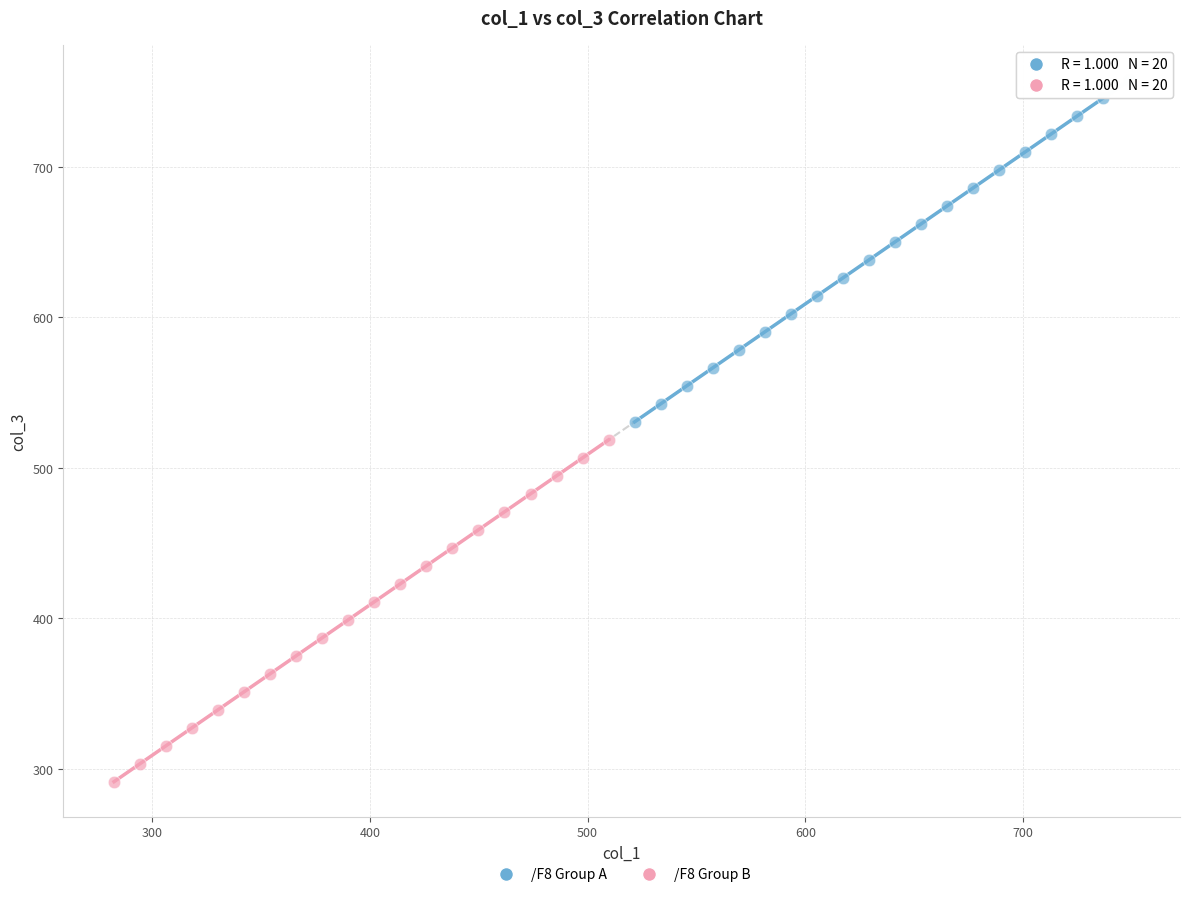

Which series reaches the maximum Y coordinate?

/F8 Group A